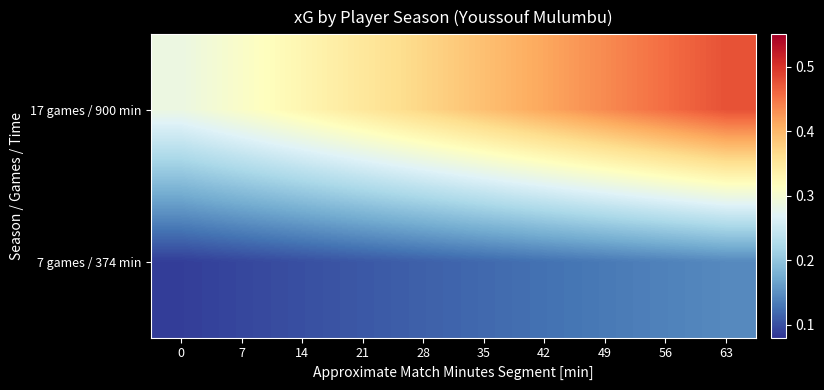

Reading left to right, extract all data points from this chart.

17 games / 900 min: 0=0.3	7=0.3	14=0.3	21=0.3	28=0.4	35=0.4	42=0.4	49=0.4	56=0.5	63=0.5
7 games / 374 min: 0=0.1	7=0.1	14=0.1	21=0.1	28=0.1	35=0.1	42=0.1	49=0.1	56=0.1	63=0.1